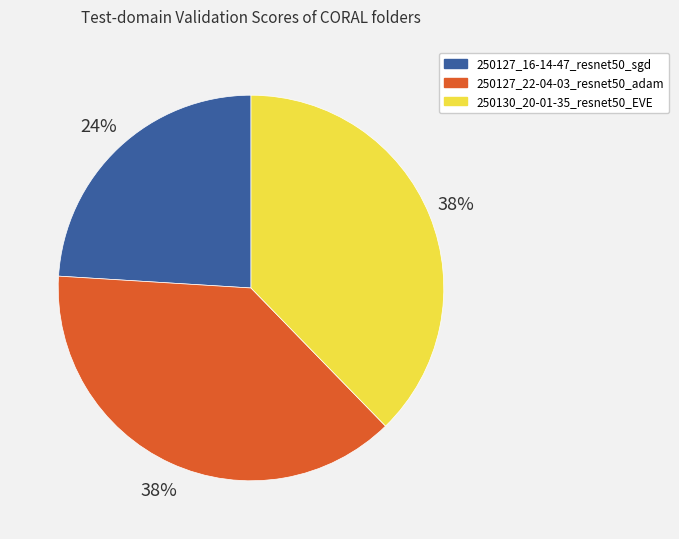

Which slice is the smallest?

250127_16-14-47_resnet50_sgd